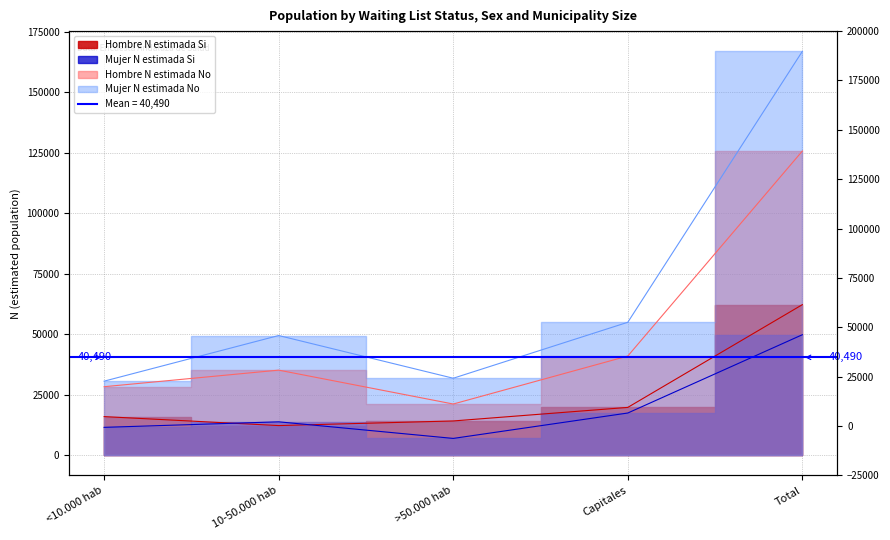

How many data points in Hombre N estimada No are above 35201?

2